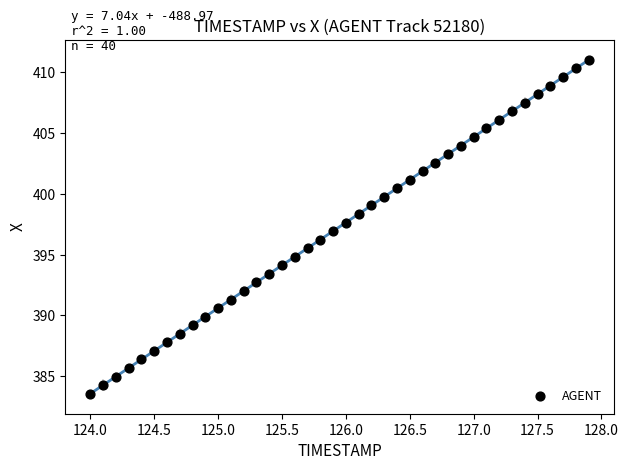

What is the range of Y values (max minus min)?

27.4